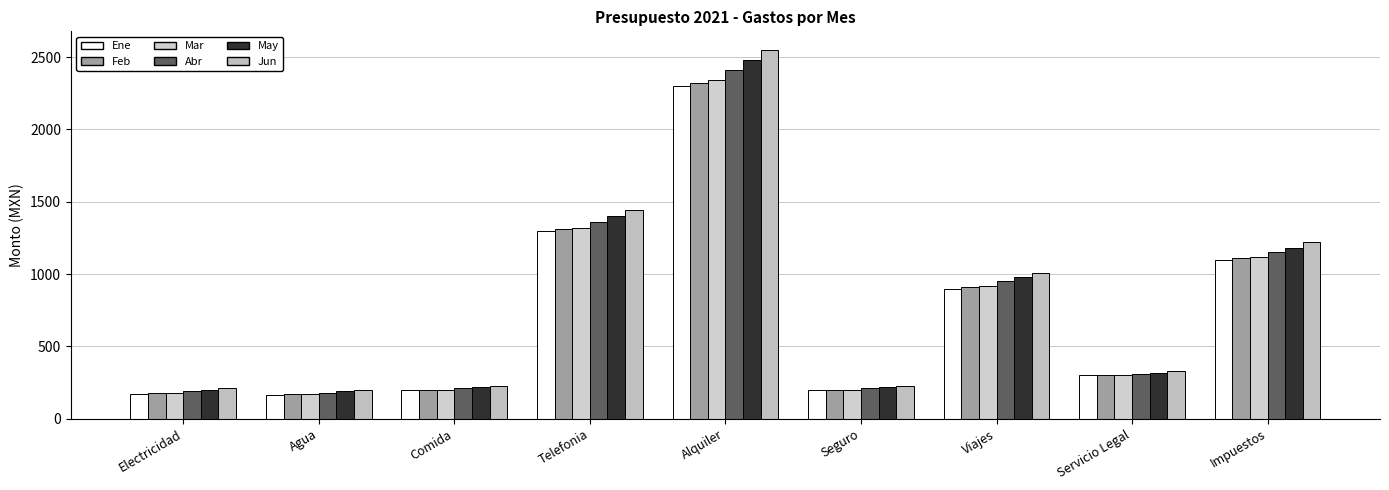

What is the label of the 9th bar from the left?

Impuestos